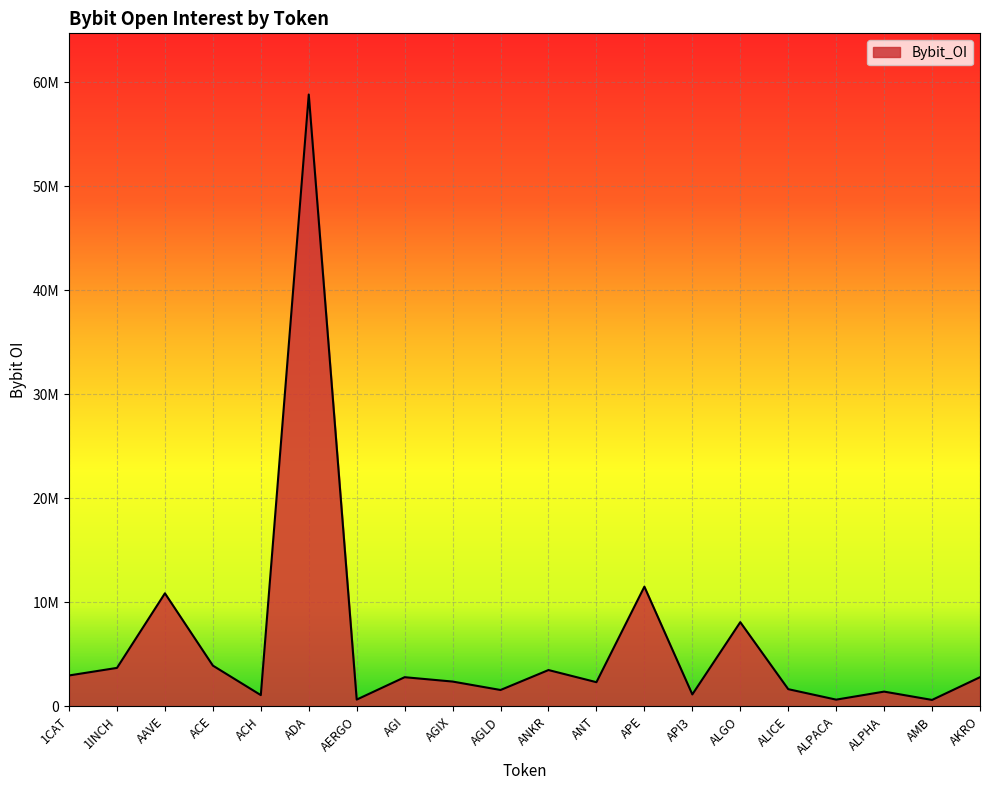

Does the chart have visible grid lines?

Yes